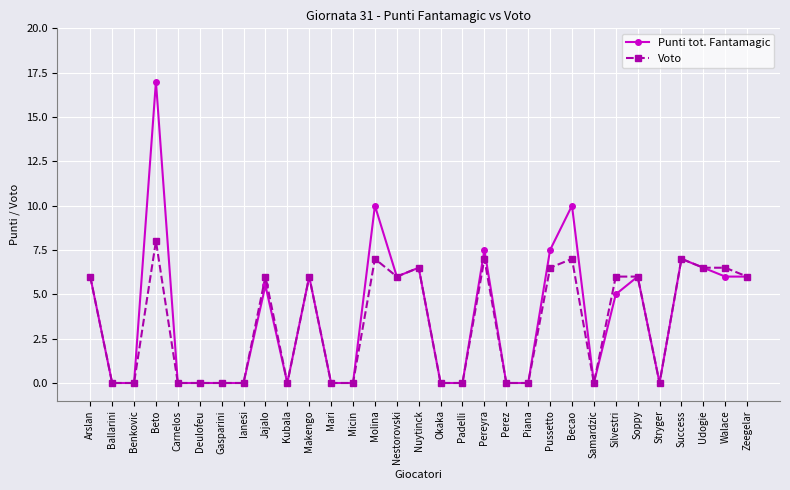

What is the approximate value of Voto at Zeegelar?

6.0